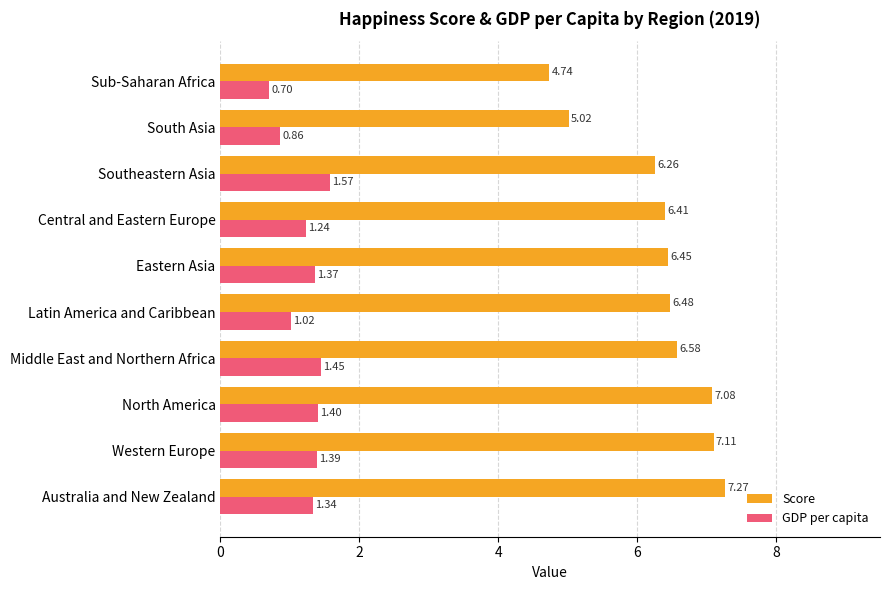

At which category does the chart reach its peak across all series?

Australia and New Zealand